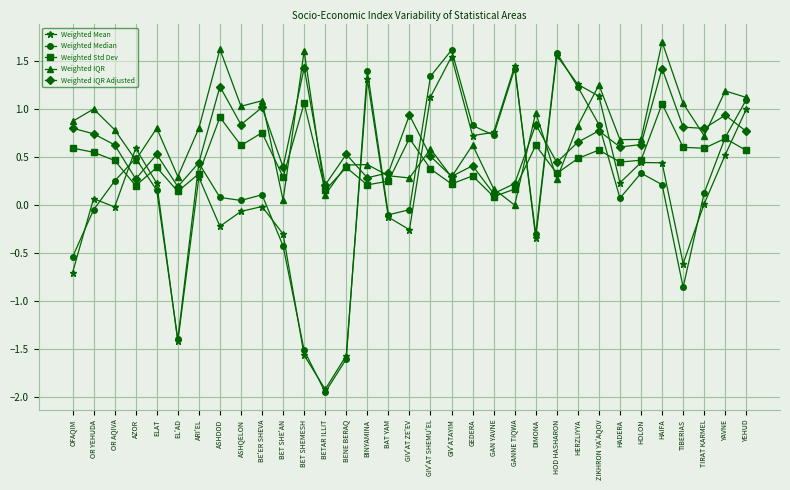

Does the chart have visible grid lines?

Yes